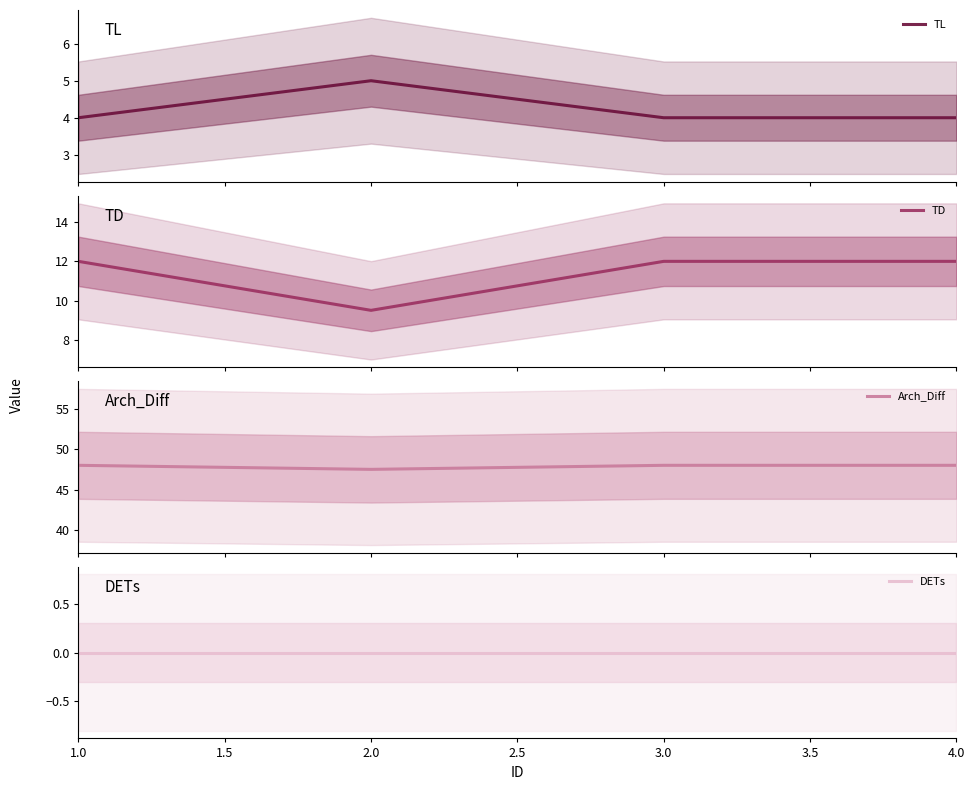

True or false: TL has more than 1 interior local peaks.

False